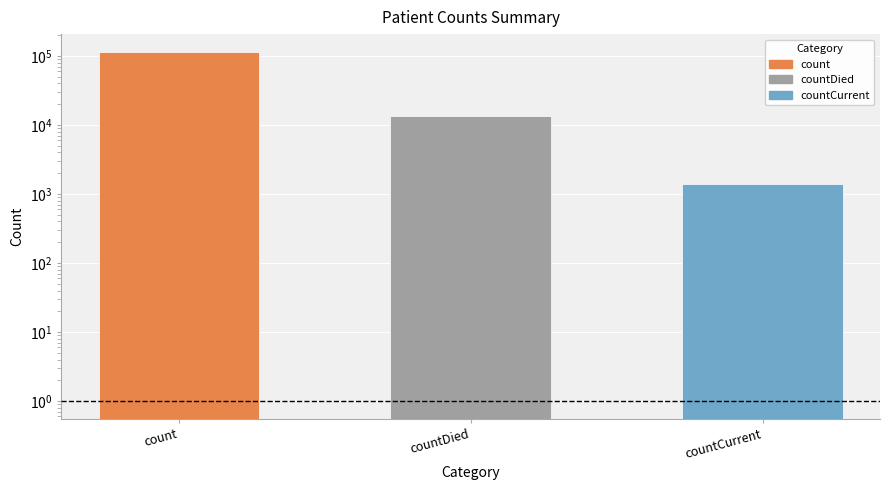

Reading right to left, transcribe all the data shown in this chart.

countCurrent=1383	countDied=13343	count=115379